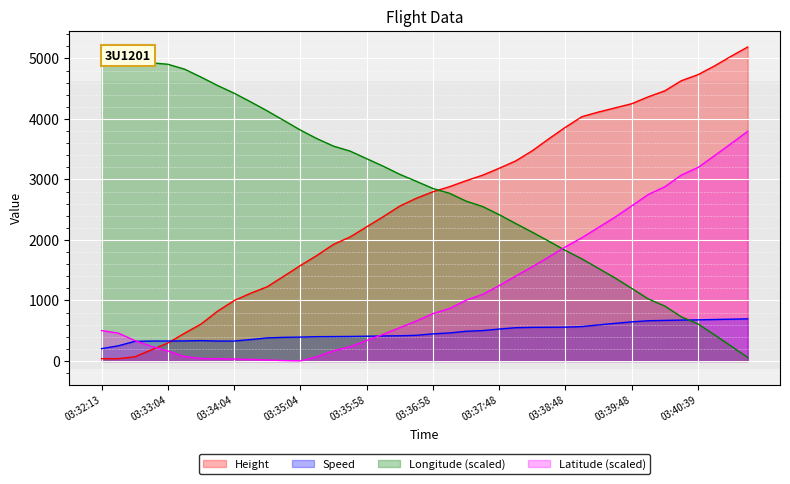

What are all the series names shown in the legend?

Height, Speed, Longitude (scaled), Latitude (scaled)